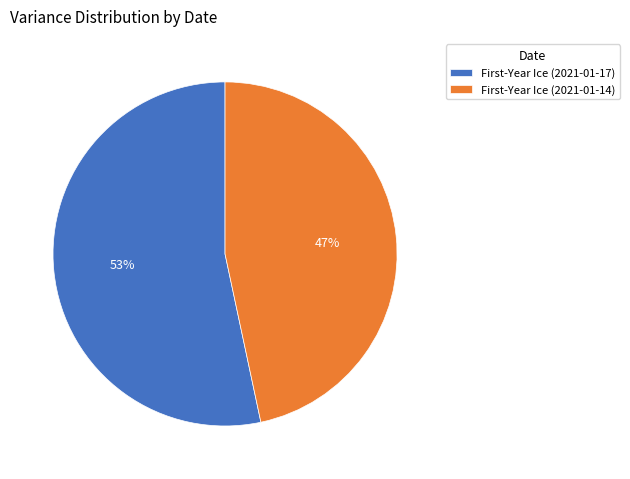

Count the number of slices in the pie.

2